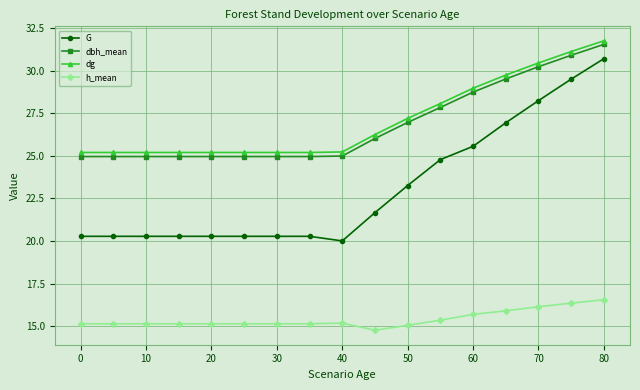

True or false: G and h_mean cross at least once.

False